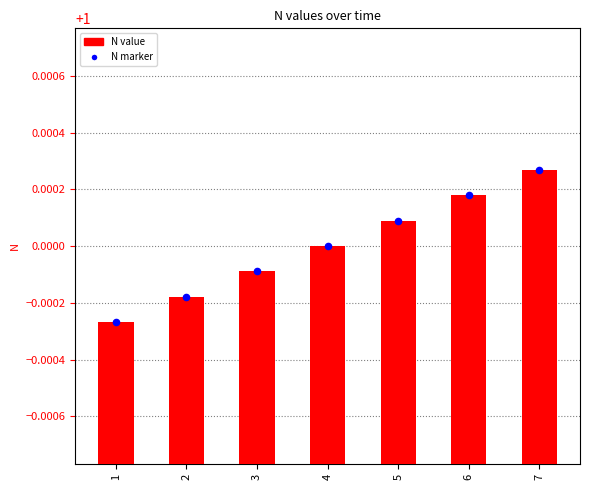

At how many categories does at least one series exceed 0?

7